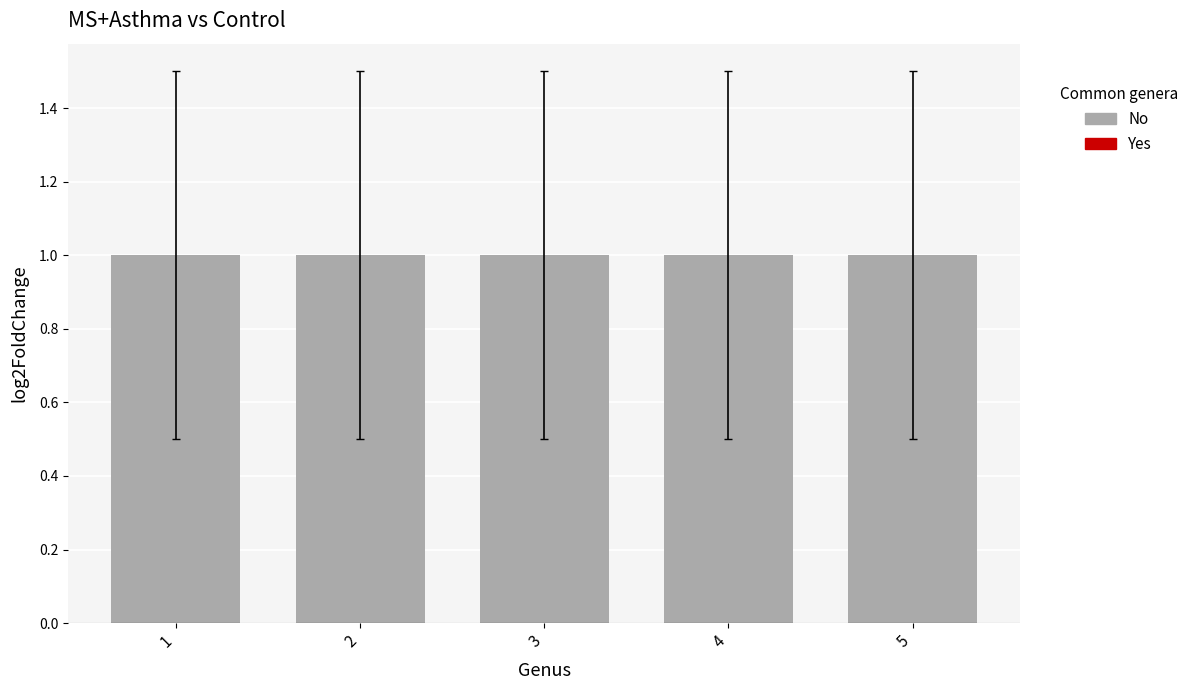

How many series are shown in this chart?

2